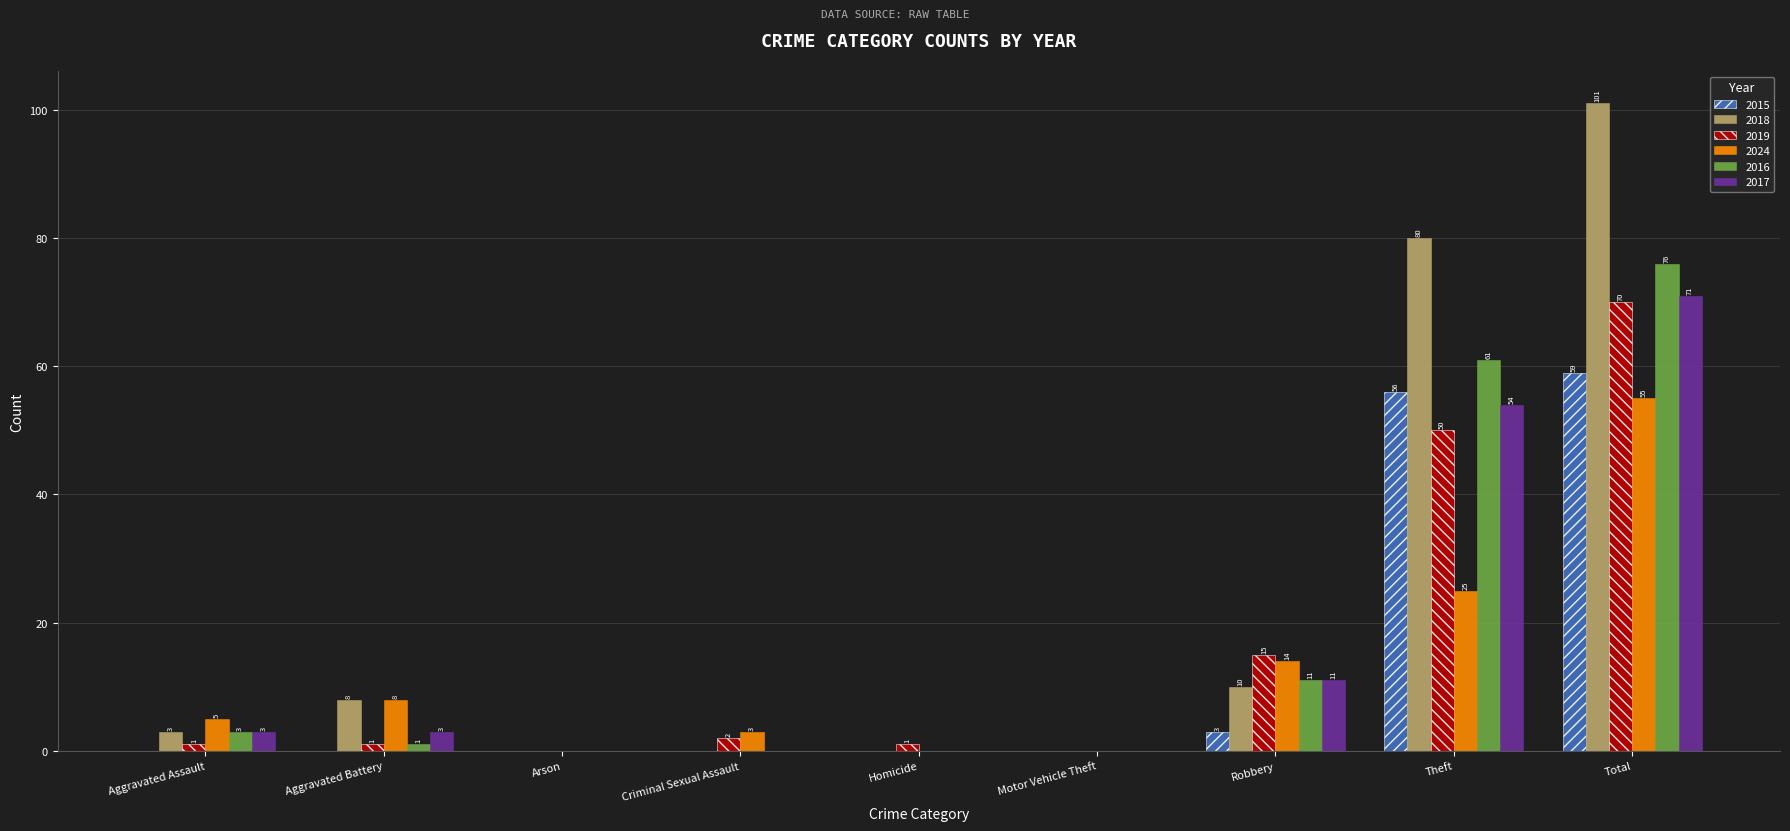

Which series has the largest total across all categories?

2018